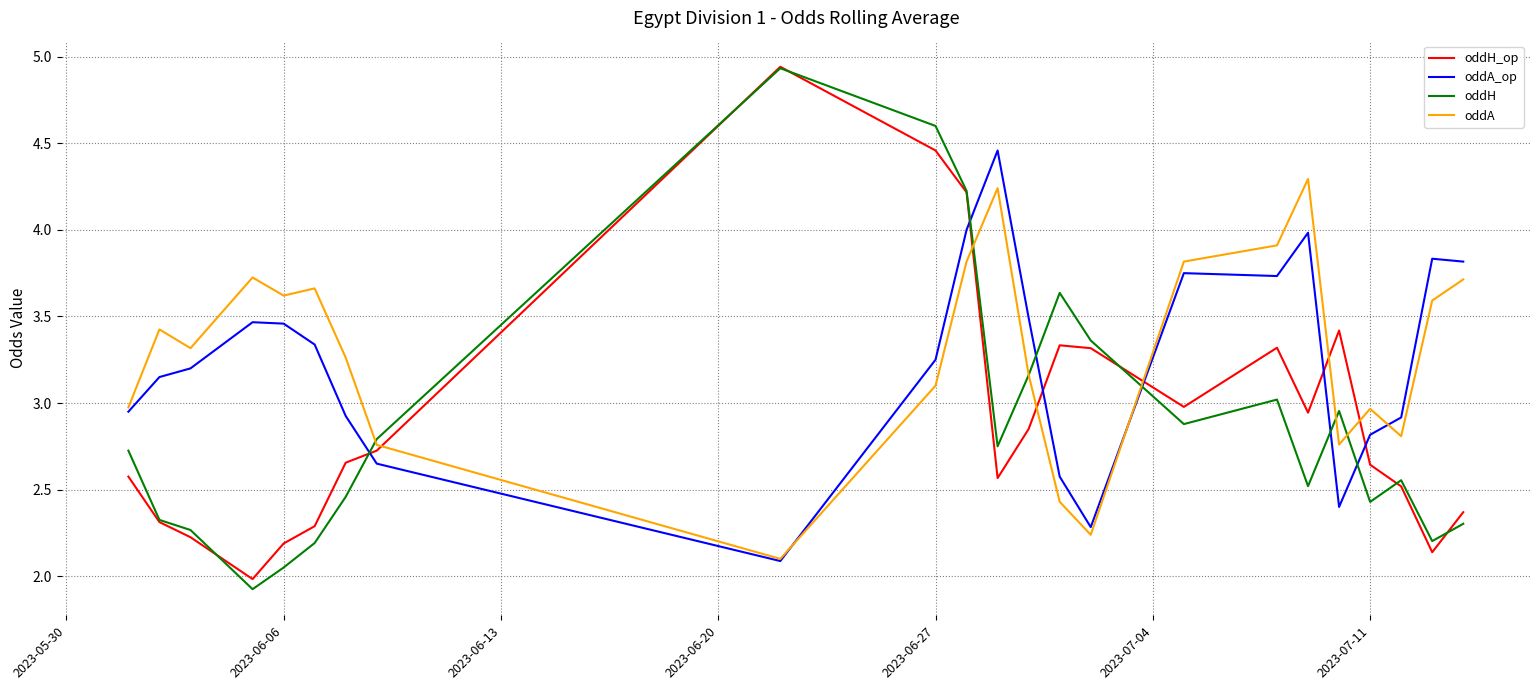

Which series ends up on top after the final intersection of oddA_op and oddH?

oddA_op